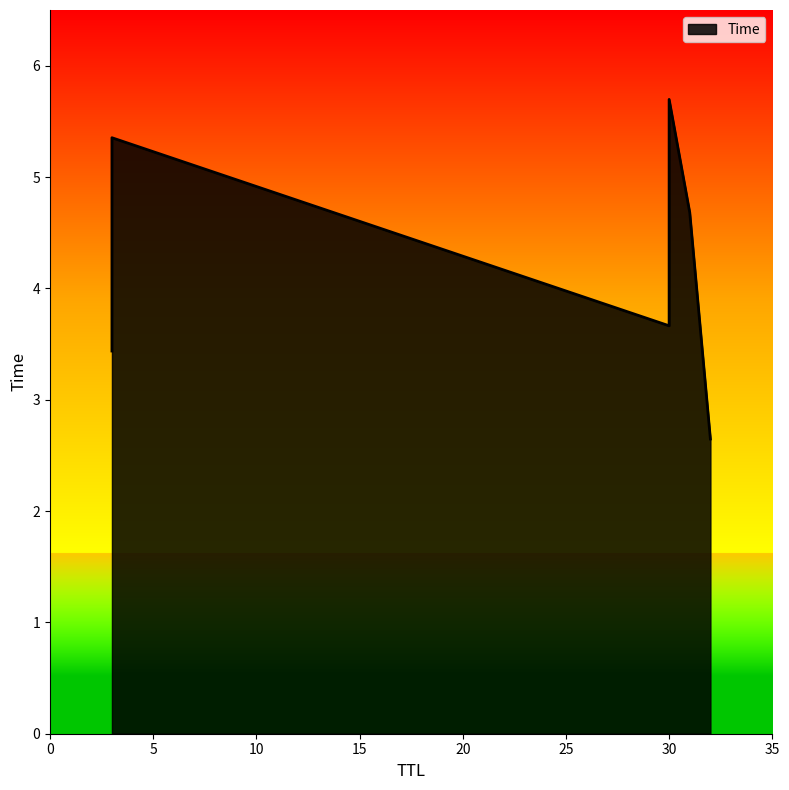

Does the chart display data point markers on the line(s)?

No